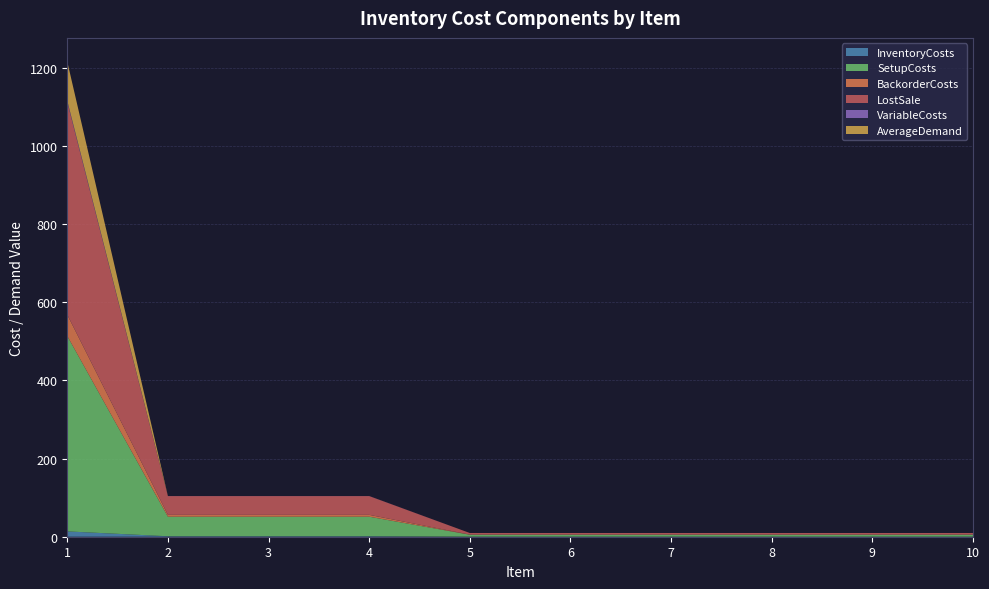

Reading left to right, list all the values displayed in this chart.

InventoryCosts: 1=13.6	2=1.2	3=1.2	4=1.2	5=0.1	6=0.1	7=0.1	8=0.1	9=0.1	10=0.1
SetupCosts: 1=500.0	2=50.0	3=50.0	4=50.0	5=5.0	6=5.0	7=5.0	8=5.0	9=5.0	10=5.0
BackorderCosts: 1=54.4	2=4.8	3=4.8	4=4.8	5=0.4	6=0.4	7=0.4	8=0.4	9=0.4	10=0.4
LostSale: 1=544.0	2=48.0	3=48.0	4=48.0	5=4.0	6=4.0	7=4.0	8=4.0	9=4.0	10=4.0
VariableCosts: 1=3.6	2=0.2	3=0.2	4=0.2	5=0.0	6=0.0	7=0.0	8=0.0	9=0.0	10=0.0
AverageDemand: 1=100.0	2=0.0	3=0.0	4=0.0	5=0.0	6=0.0	7=0.0	8=0.0	9=0.0	10=0.0